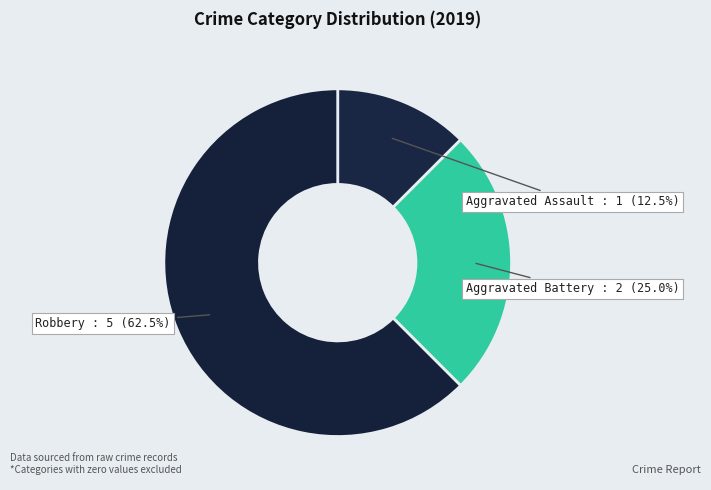

Does Aggravated Battery represent more than half of the total?

No